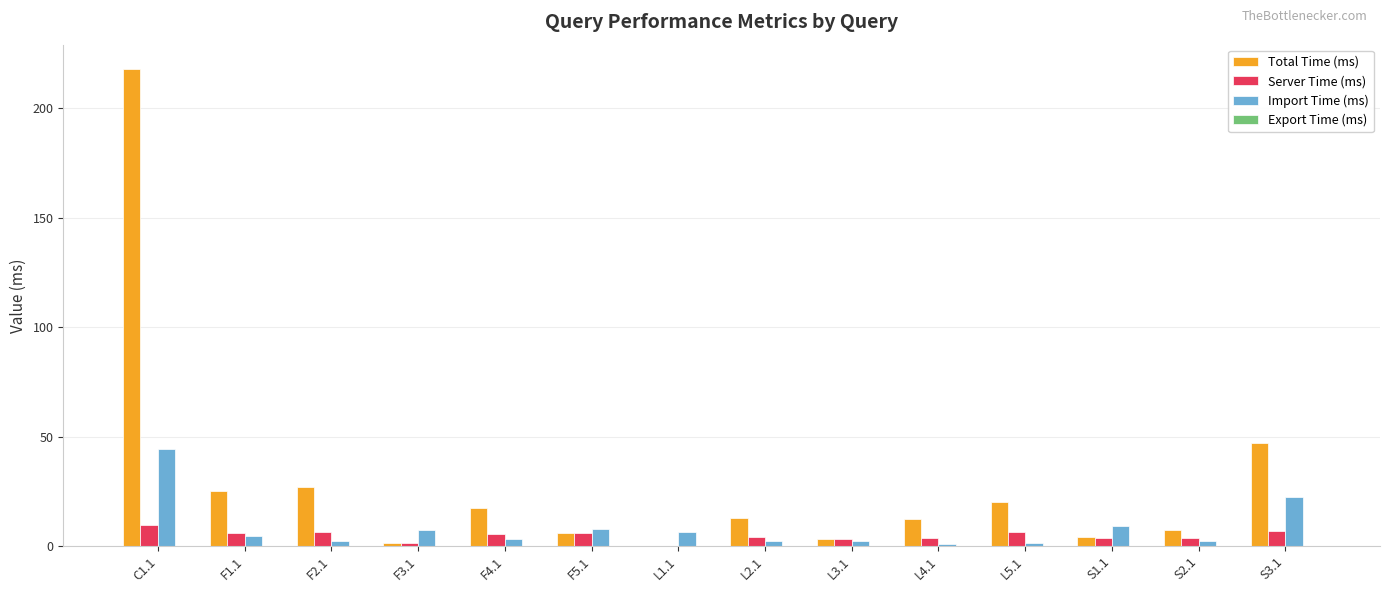

Between F1.1 and L1.1, which series saw the biggest shift?

Total Time (ms)